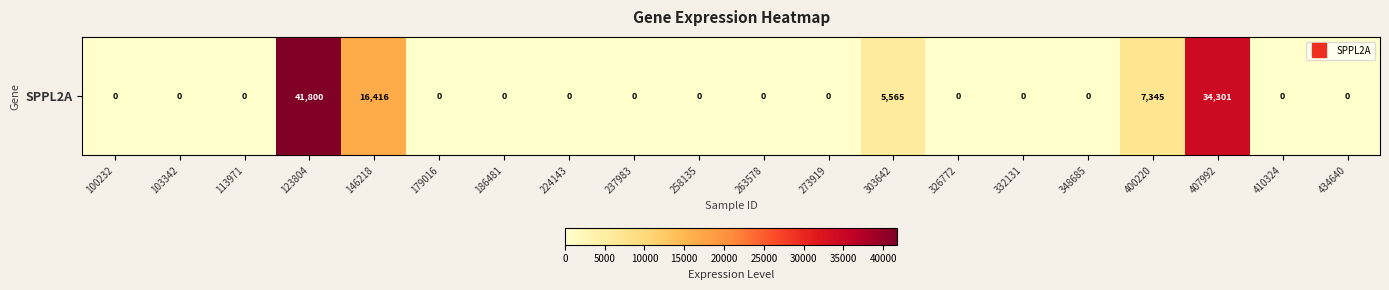

List the labels in order of value, smallest first.

100232, 103342, 113971, 179016, 186481, 224143, 237983, 258135, 263578, 273919, 326772, 332131, 348685, 410324, 434640, 303642, 400220, 146218, 407992, 123804